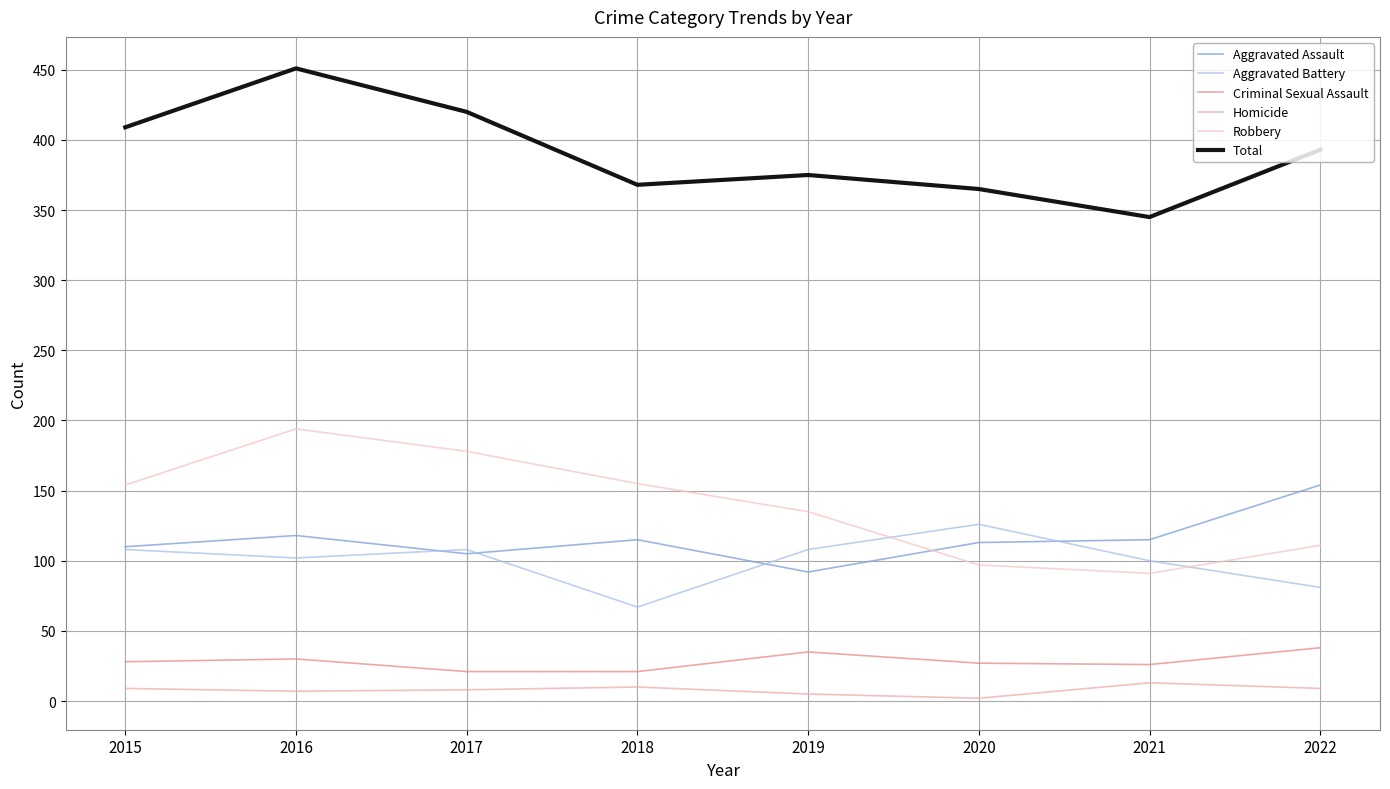

Reading left to right, extract all data points from this chart.

Aggravated Assault: 2015=110	2016=118	2017=105	2018=115	2019=92	2020=113	2021=115	2022=154
Aggravated Battery: 2015=108	2016=102	2017=108	2018=67	2019=108	2020=126	2021=100	2022=81
Criminal Sexual Assault: 2015=28	2016=30	2017=21	2018=21	2019=35	2020=27	2021=26	2022=38
Homicide: 2015=9	2016=7	2017=8	2018=10	2019=5	2020=2	2021=13	2022=9
Robbery: 2015=154	2016=194	2017=178	2018=155	2019=135	2020=97	2021=91	2022=111
Total: 2015=409	2016=451	2017=420	2018=368	2019=375	2020=365	2021=345	2022=393